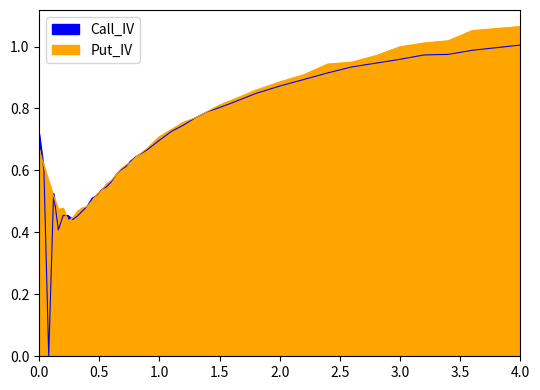

Which series has the widest spread of values?

Call_IV